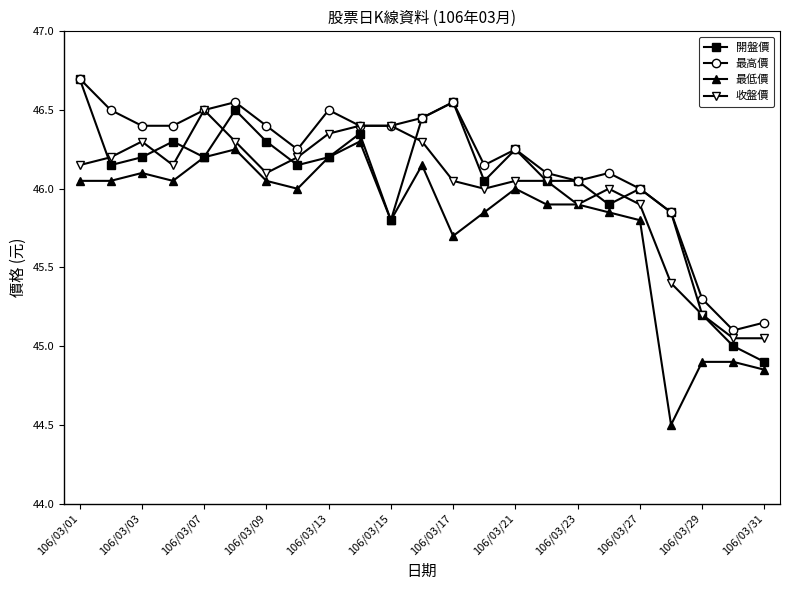

True or false: 收盤價 has more than 2 points higher than both neighbors.

True